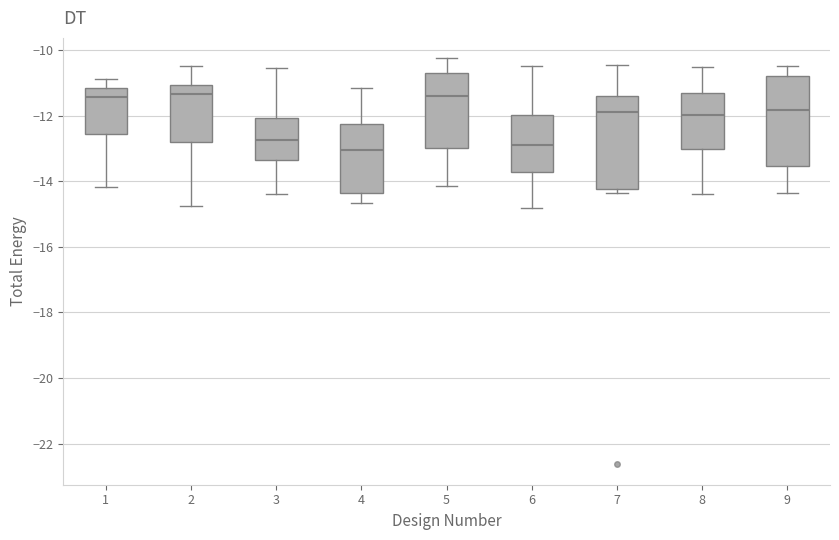

Where does the median line of the box at x = 2 sit on the y-axis? The values are not printed on the chart, so give them approximately, as read against the axis.

-11.4